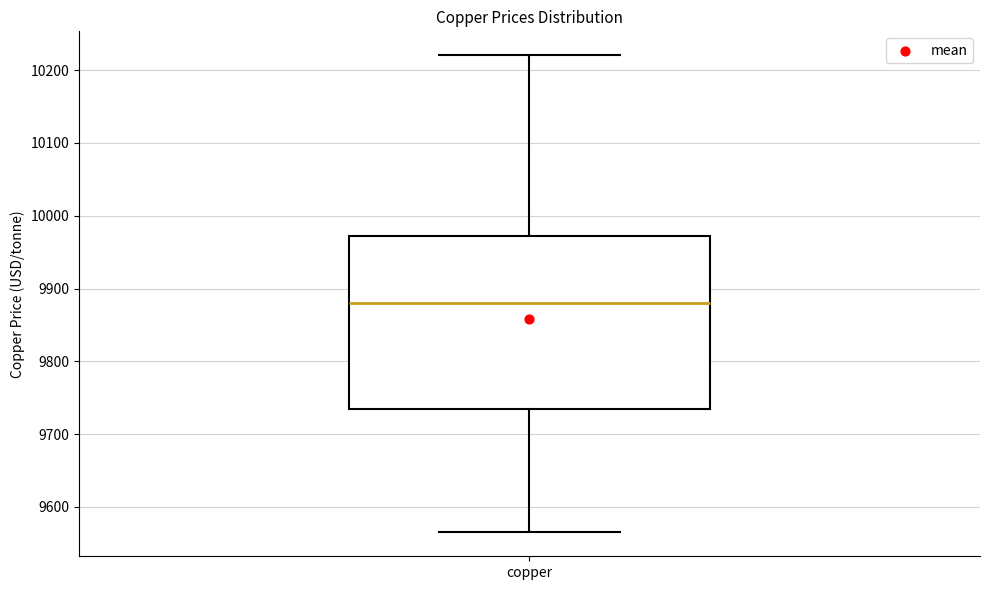

Transcribe this box plot: give where the median line is, the range the box spans, and where the two whiskers end, as read against the y-axis. The values are not printed on the chart, so give them approximately, as read against the axis.

median 9880, box 9730 to 9970, whiskers 9570 to 10220